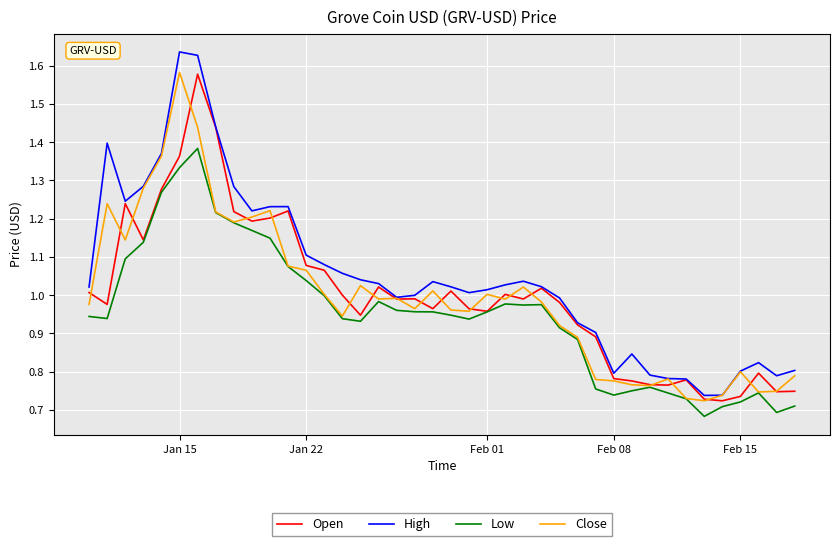

Which series has the largest range (max minus min)?

High